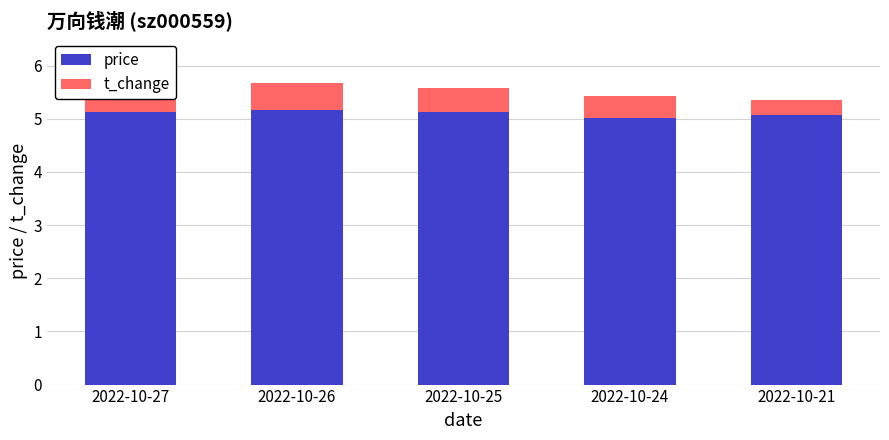

Are the bars grouped side by side (vs. stacked)?

No